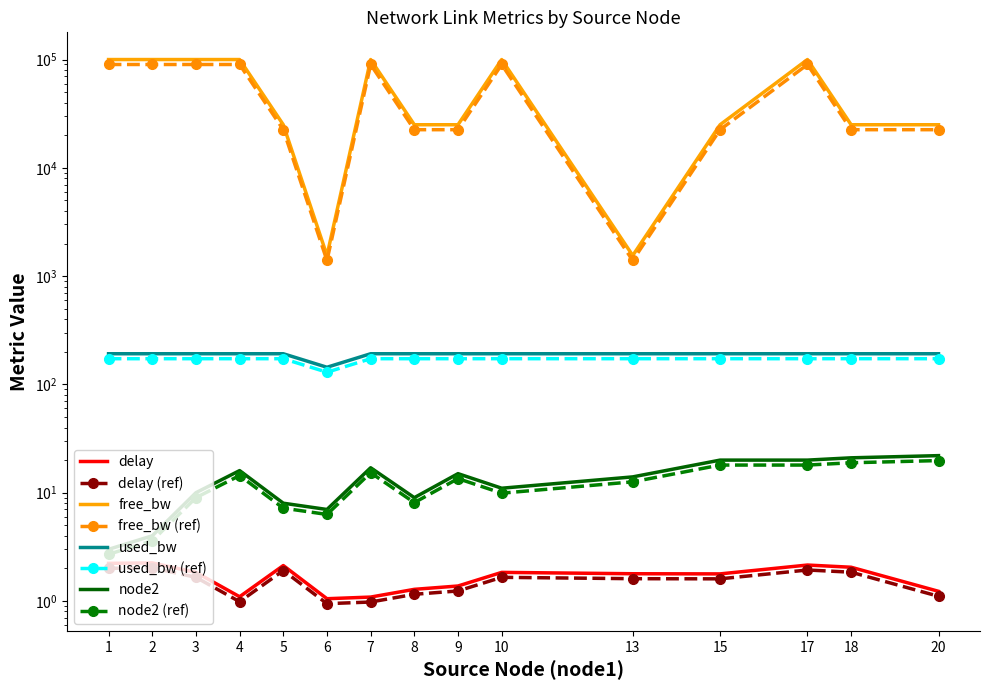

Which label corresponds to the smallest value in the chart?

6